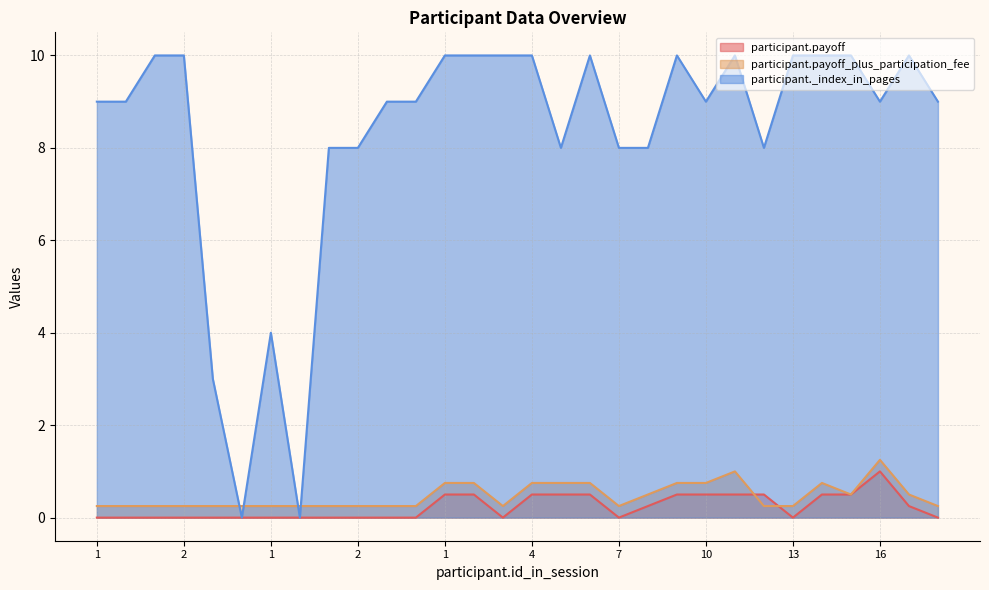

Between 2 and 18, which series saw the biggest shift?

participant._index_in_pages